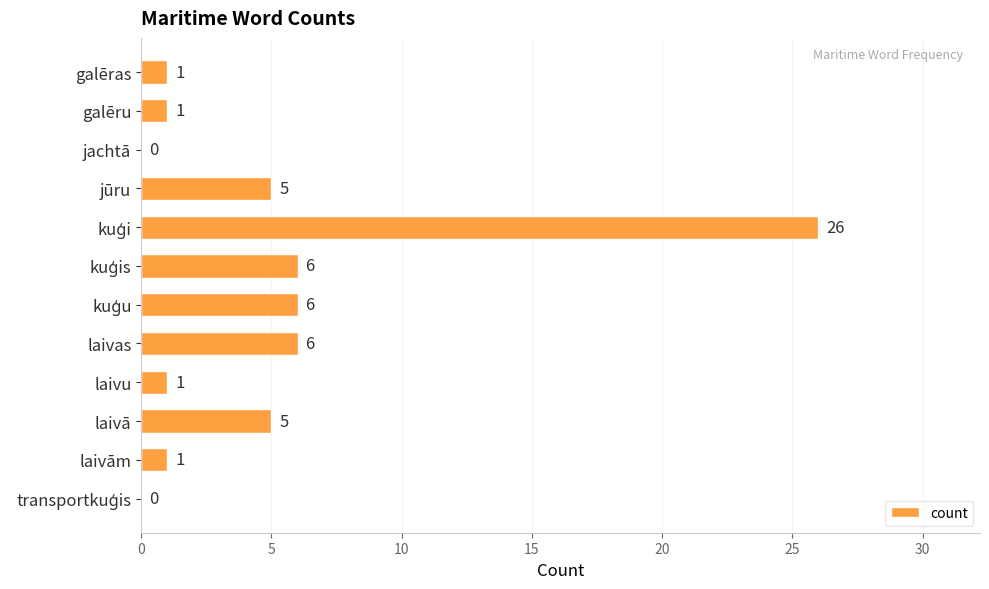

True or false: the data shows 8 at laivas.

False